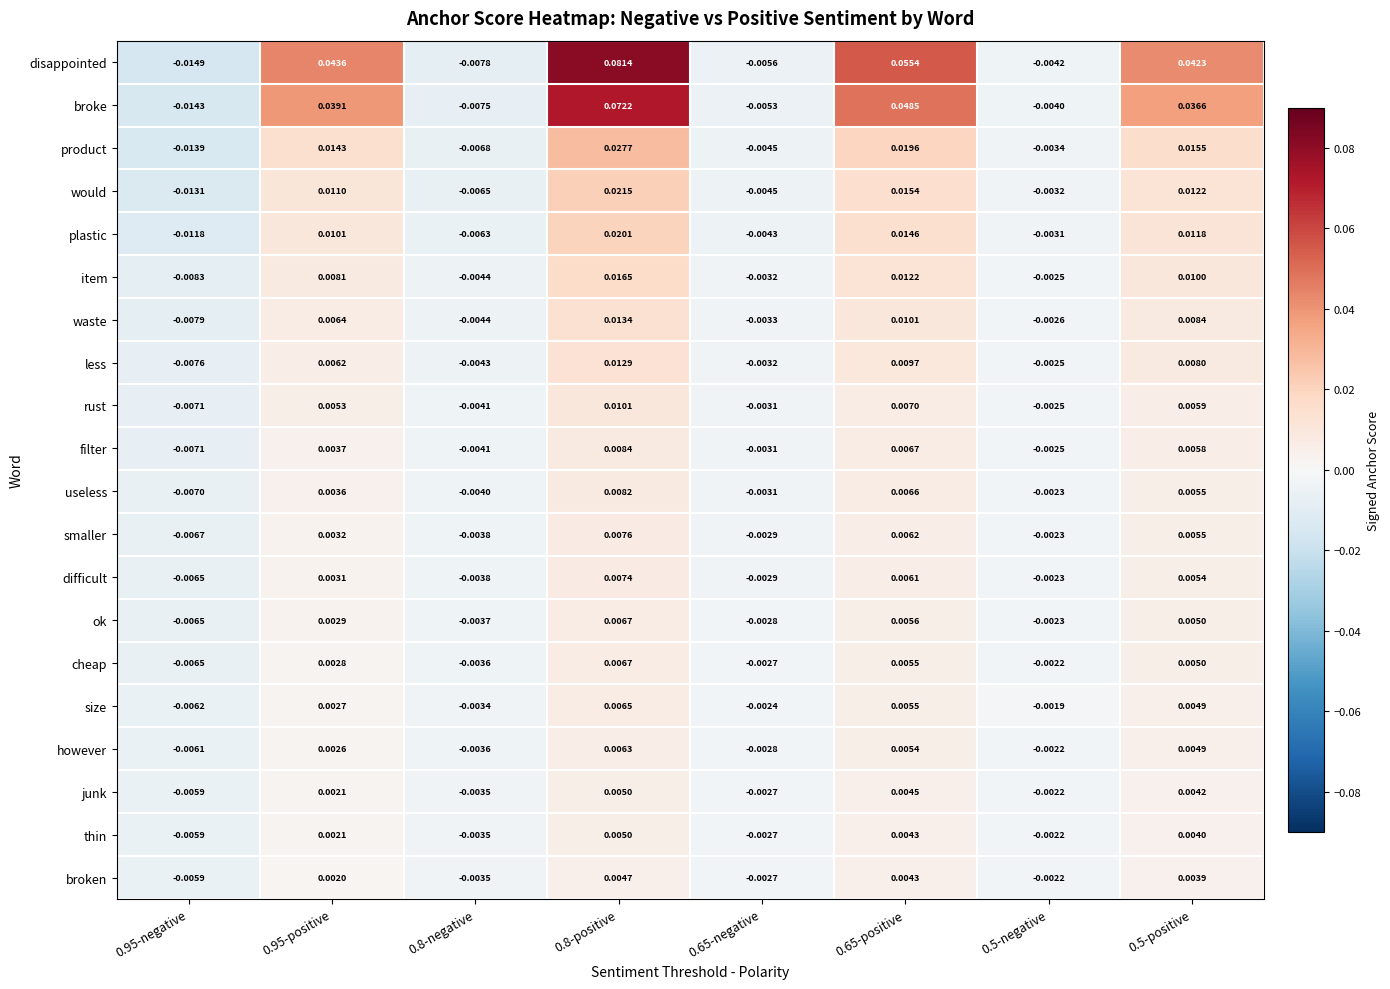

Which series has the largest total across all categories?

disappointed